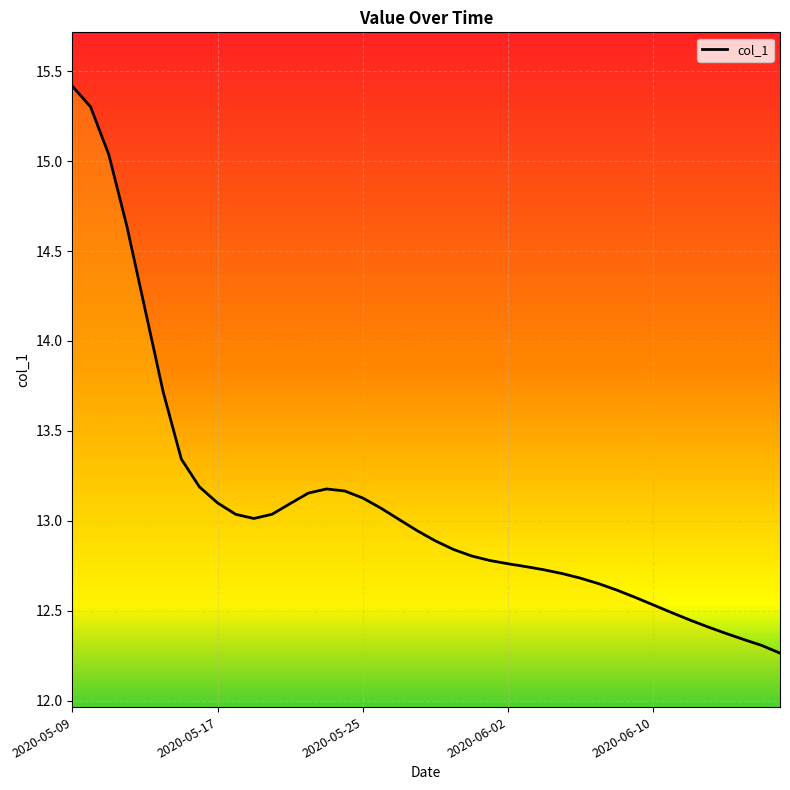

What position from the right is 2020-05-25?

24